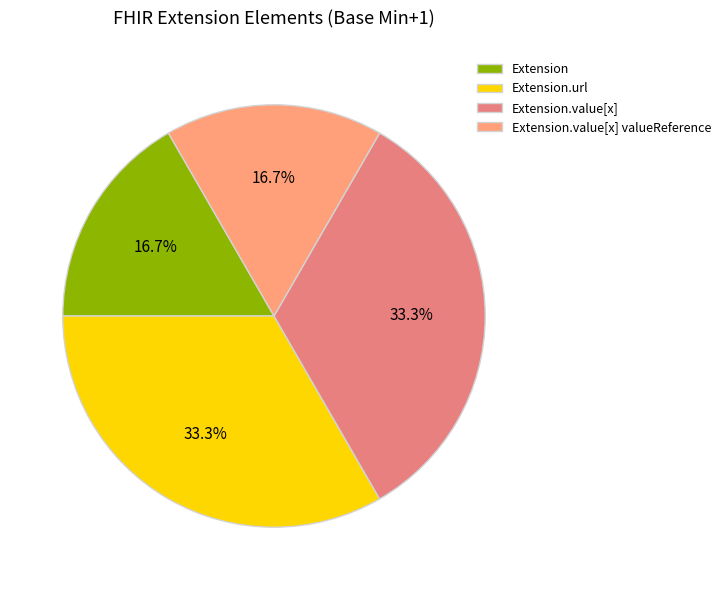

Which category has the smallest portion of the pie?

Extension